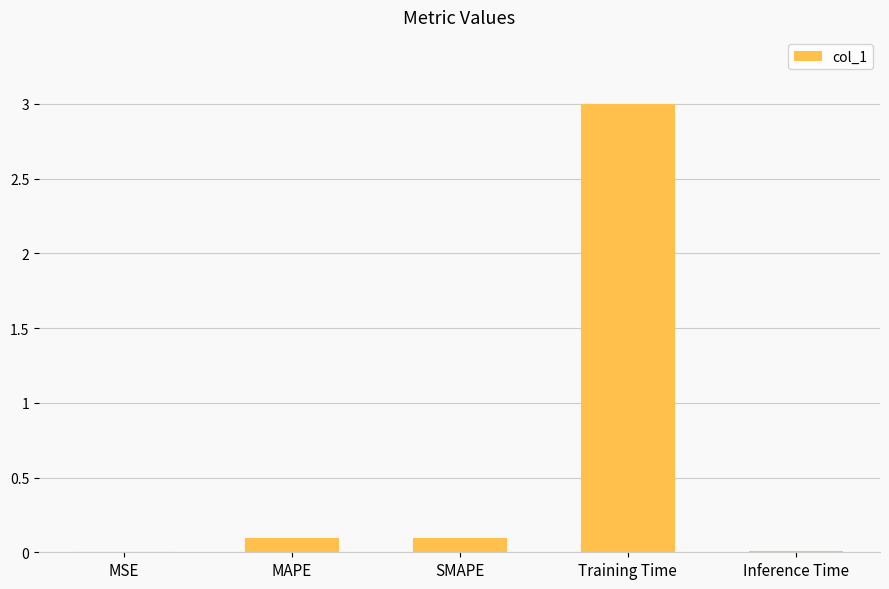

What is the sum of all values?

3.2